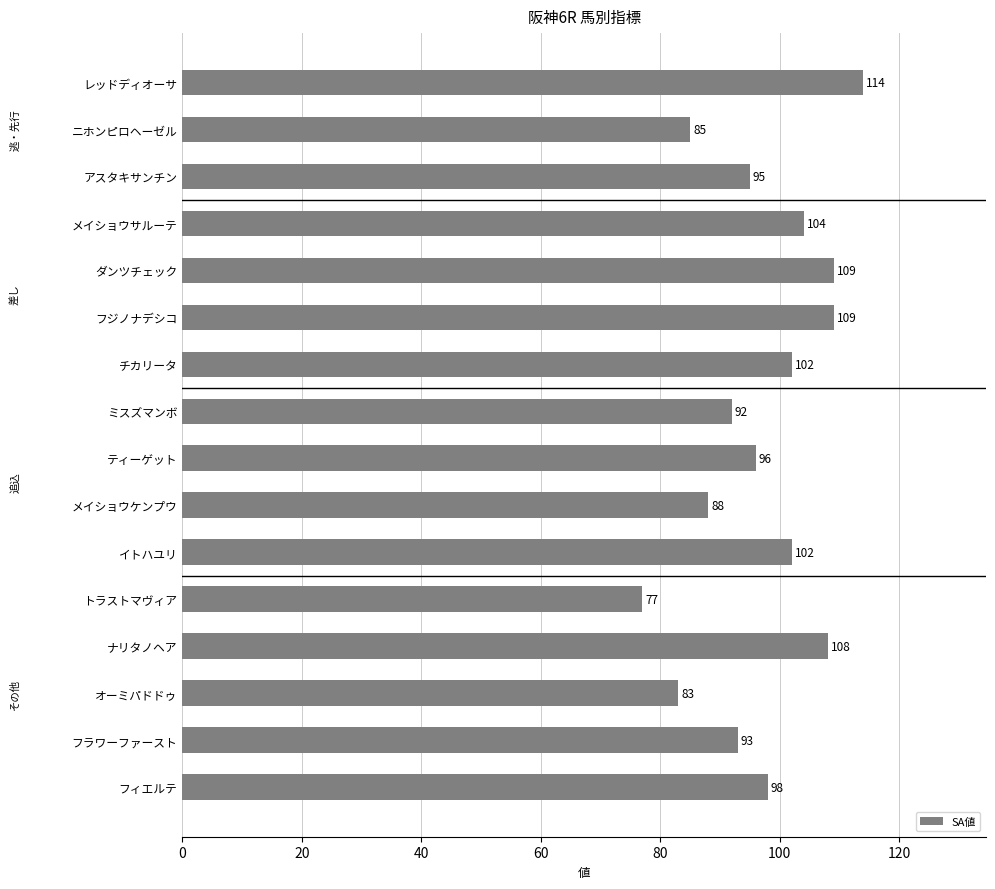

What is the difference between the second highest and minimum values?

32